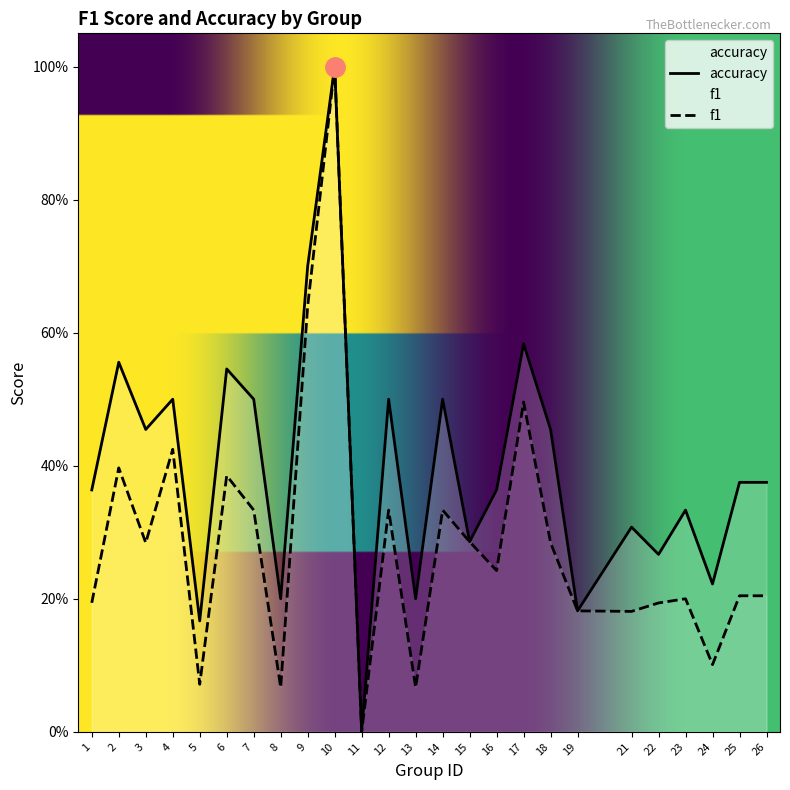

Reading left to right, what are all the values shown in this chart?

f1: 0.2	0.4	0.3	0.4	0.1	0.4	0.3	0.1	0.6	1.0	0.0	0.3	0.1	0.3	0.3	0.2	0.5	0.3	0.2	0.2	0.2	0.2	0.1	0.2	0.2
accuracy: 0.4	0.6	0.5	0.5	0.2	0.5	0.5	0.2	0.7	1.0	0.0	0.5	0.2	0.5	0.3	0.4	0.6	0.5	0.2	0.3	0.3	0.3	0.2	0.4	0.4